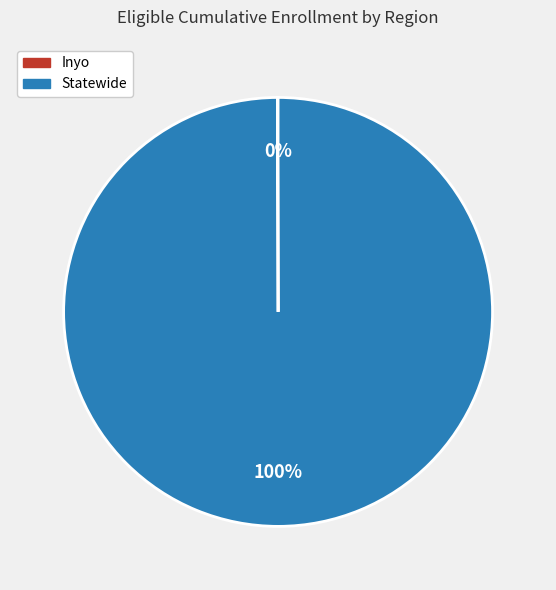

To the nearest percent, what is the difference between the largest and smallest slice percentages?

100%